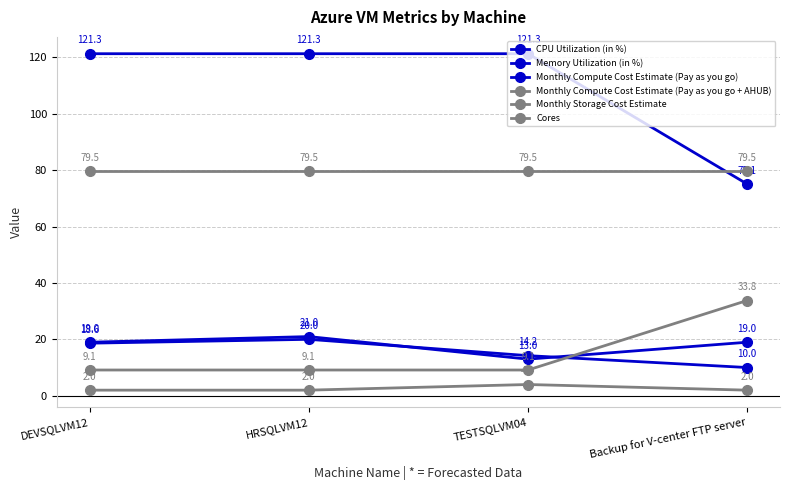

What is the value of the Cores point at the 3rd from the left?

4.0